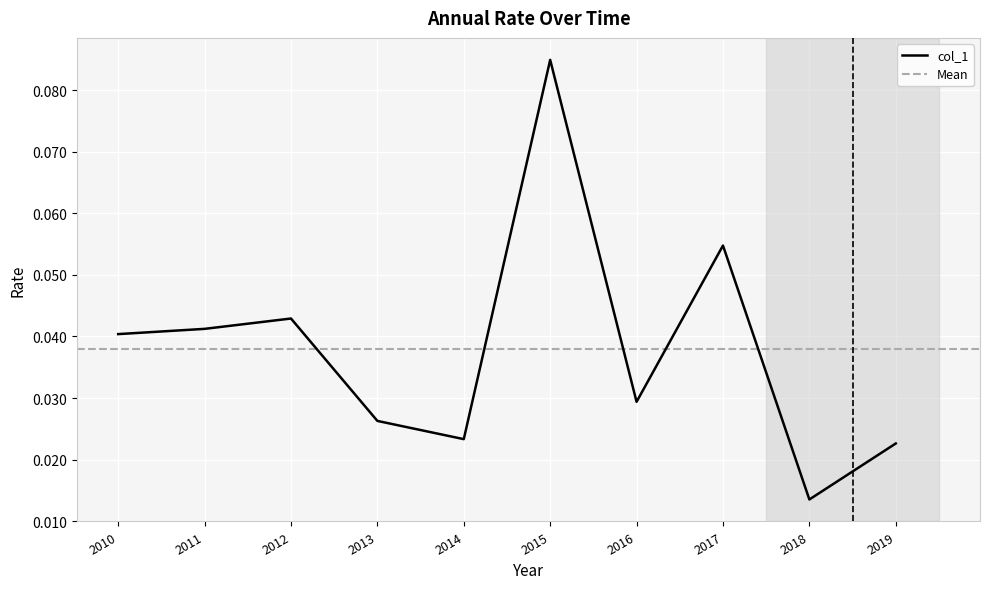

List the labels in order of value, largest first.

2015, 2017, 2012, 2011, 2010, 2016, 2013, 2014, 2019, 2018